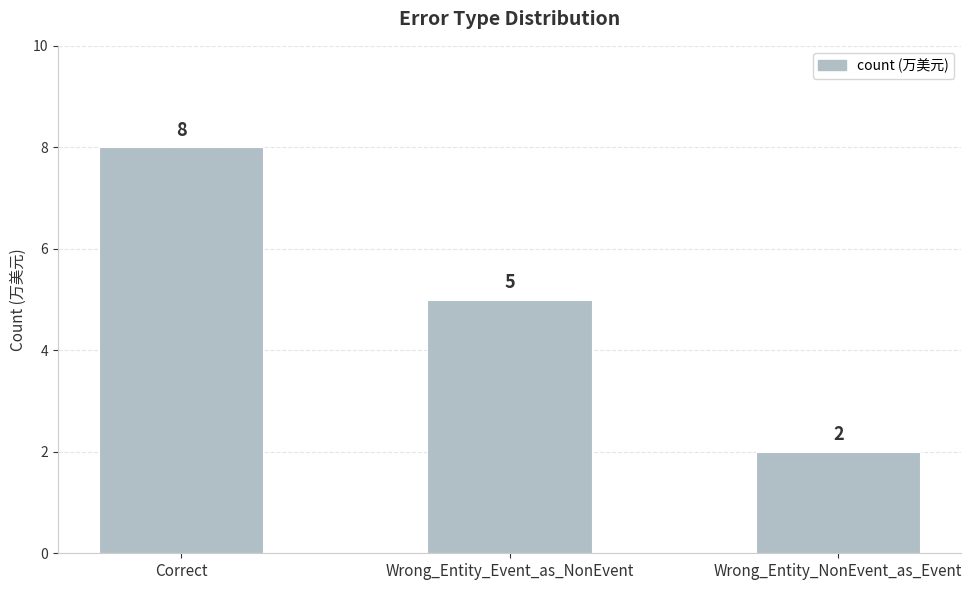

How many bars are there in total?

3